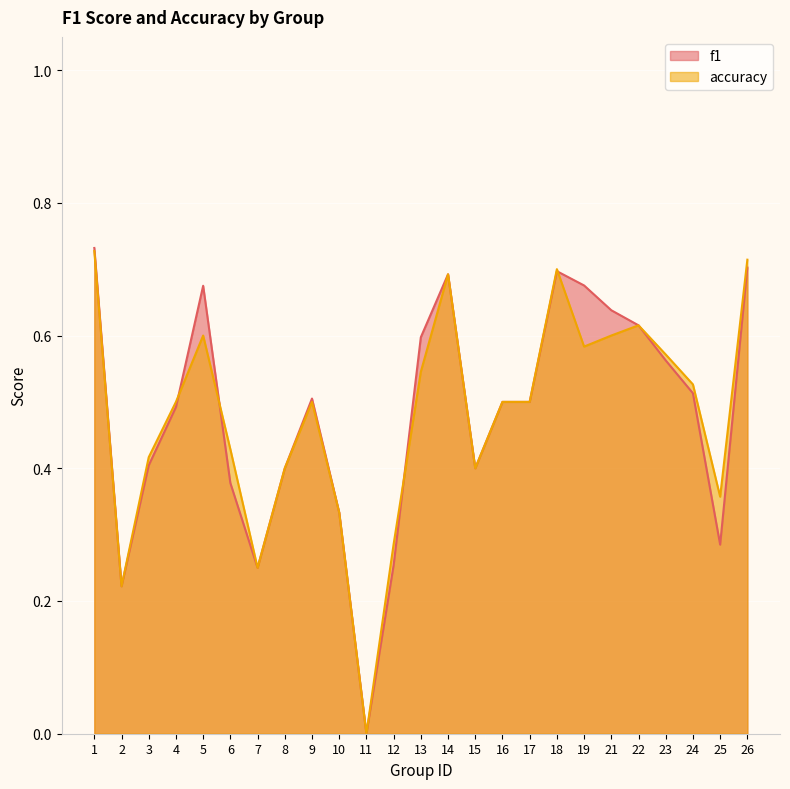

Does the chart display data point markers on the line(s)?

No